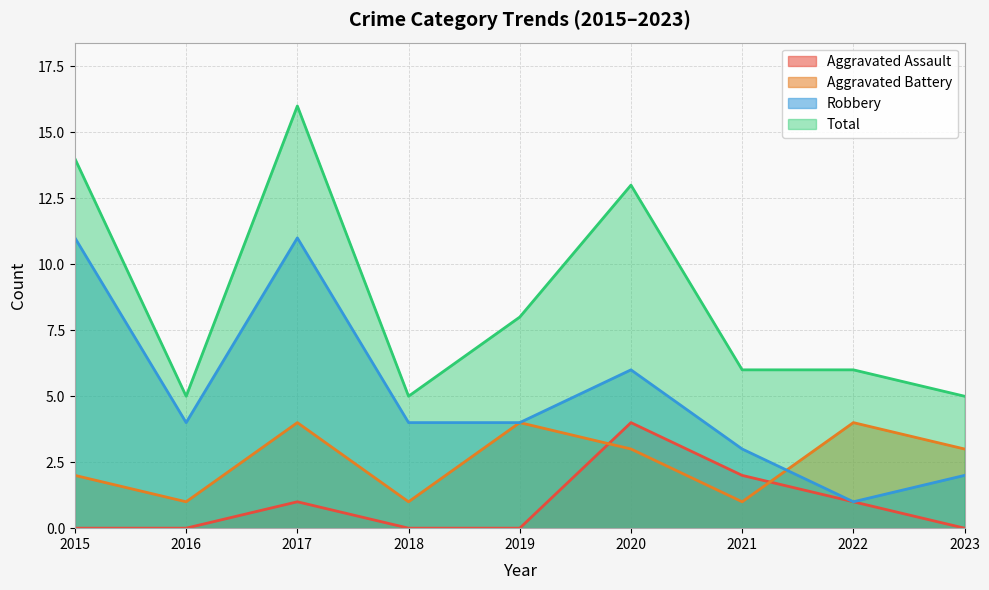

Between 2015 and 2016, which is larger?

2015